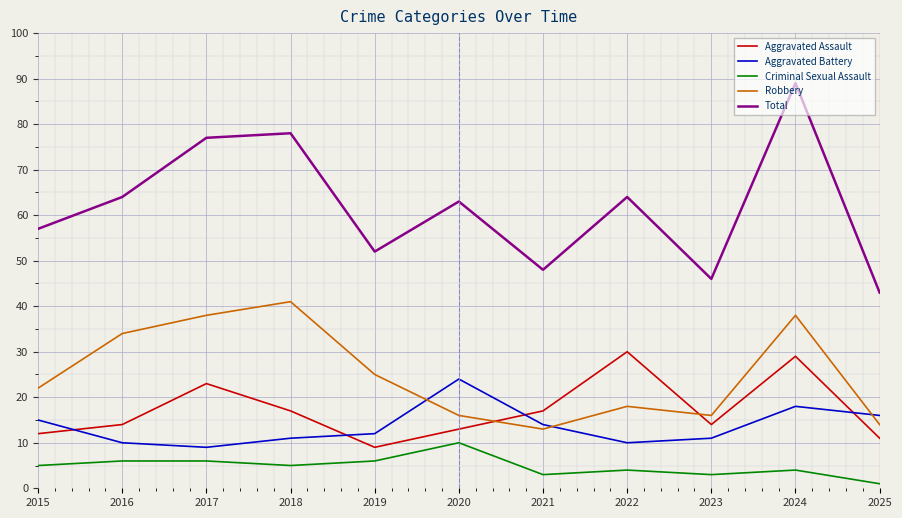

Which category has the highest value in the Robbery series?

2018